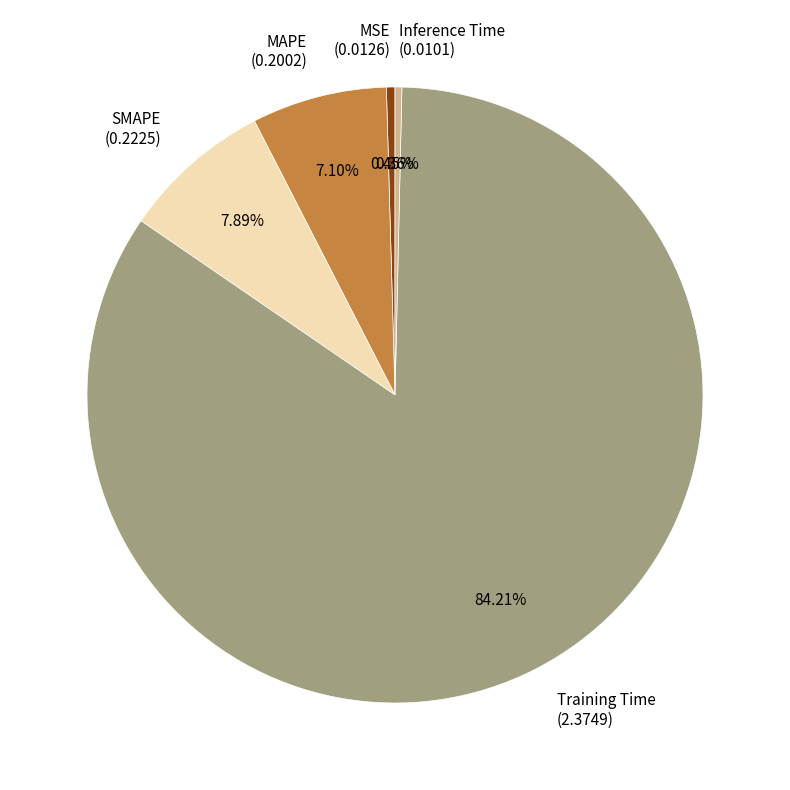

The Inference Time slice represents 0% of the pie. True or false?

True